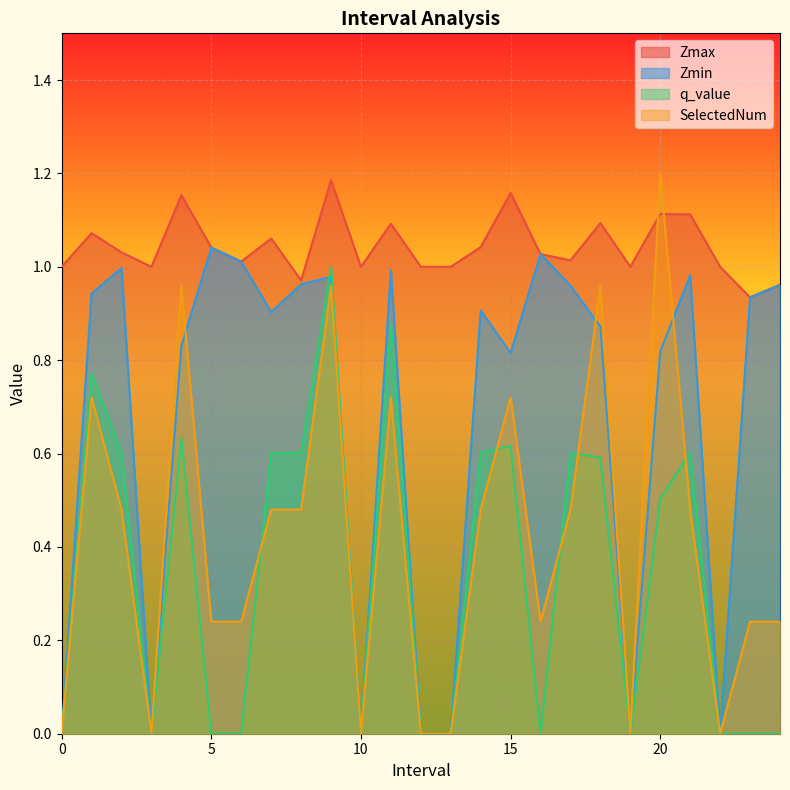

Reading left to right, what are all the values shown in this chart?

Zmax: 1.0	1.1	1.0	1.0	1.2	1.0	1.0	1.1	1.0	1.2	1.0	1.1	1.0	1.0	1.0	1.2	1.0	1.0	1.1	1.0	1.1	1.1	1.0	0.9	1.0
Zmin: 0.0	0.9	1.0	0.0	0.8	1.0	1.0	0.9	1.0	1.0	0.0	1.0	0.0	0.0	0.9	0.8	1.0	1.0	0.9	0.0	0.8	1.0	0.0	0.9	1.0
q_value: 0.0	0.8	0.6	0.0	0.6	-0.0	-0.0	0.6	0.6	1.0	0.0	0.9	0.0	0.0	0.6	0.6	-0.0	0.6	0.6	0.0	0.5	0.6	0.0	-0.0	-0.0
SelectedNum: 0.0	0.7	0.5	0.0	1.0	0.2	0.2	0.5	0.5	1.0	0.0	0.7	0.0	0.0	0.5	0.7	0.2	0.5	1.0	0.0	1.2	0.5	0.0	0.2	0.2